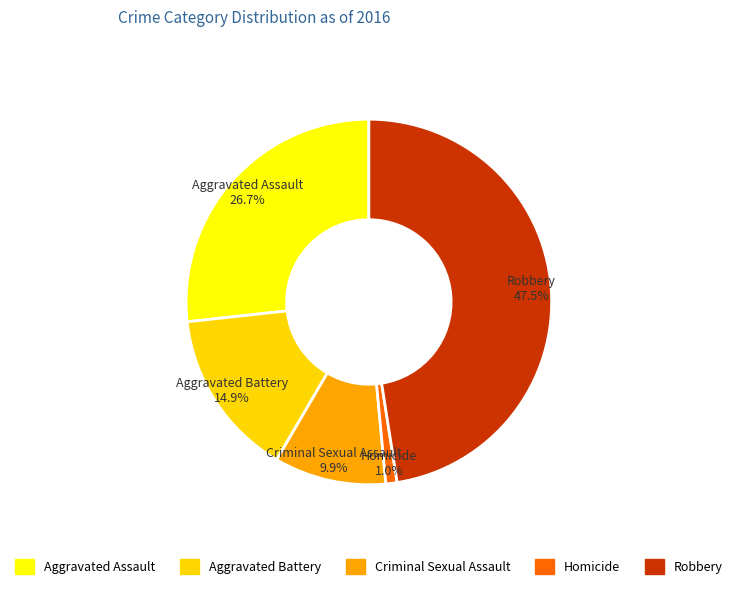

Does any single category account for the majority?

No